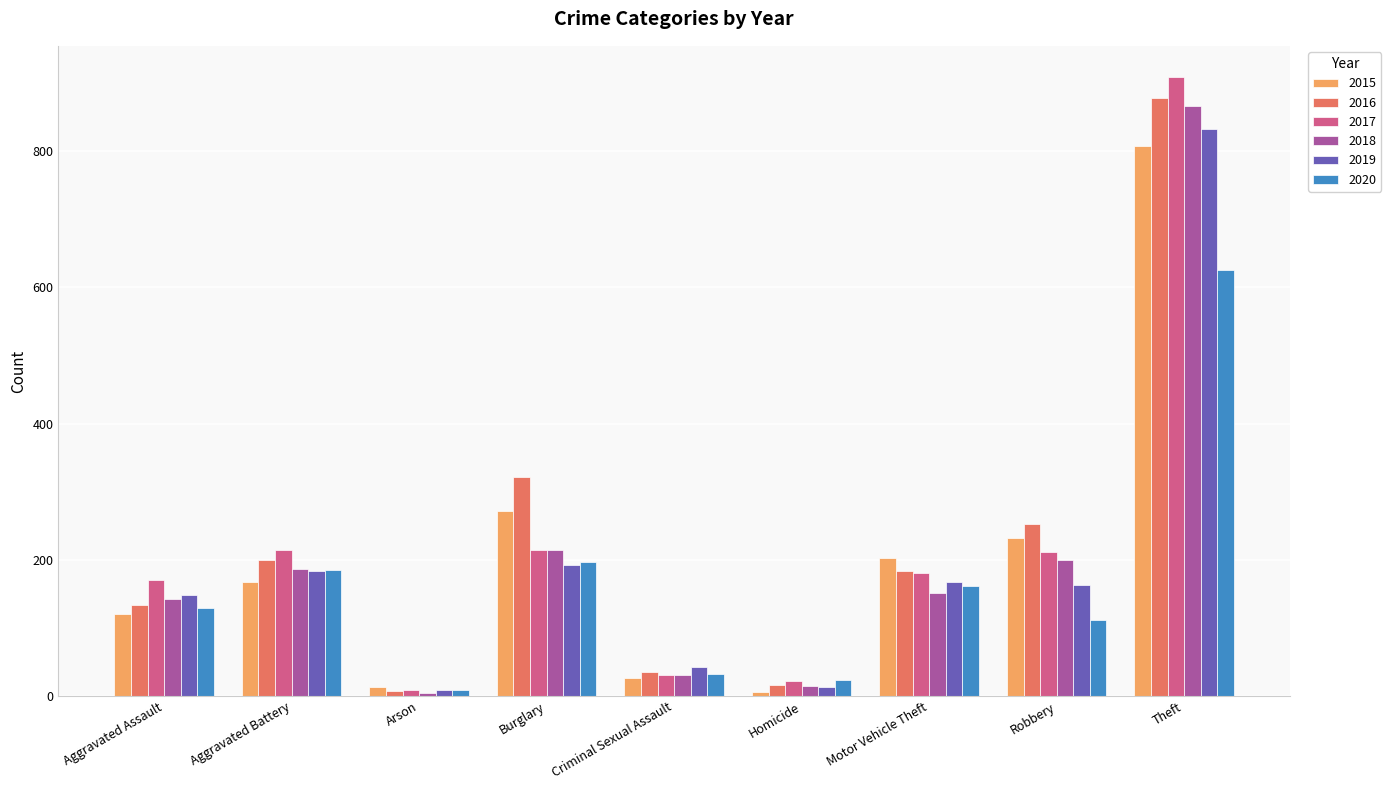

What is the lowest value of the 2019 series?

9